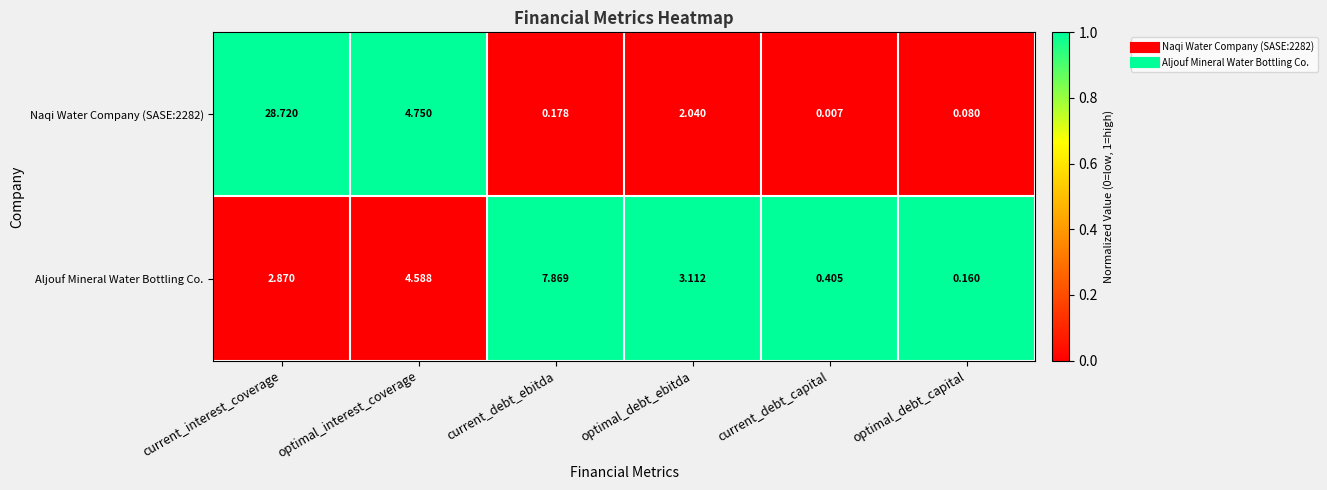

Rank the categories by Naqi Water Company (SASE:2282) value from highest to lowest.

current_interest_coverage, optimal_interest_coverage, optimal_debt_ebitda, current_debt_ebitda, optimal_debt_capital, current_debt_capital